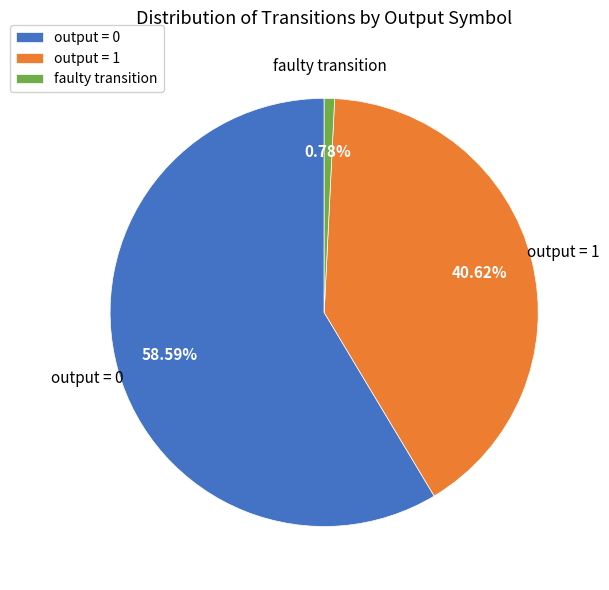

Rank the categories by value from highest to lowest.

output = 0, output = 1, faulty transition